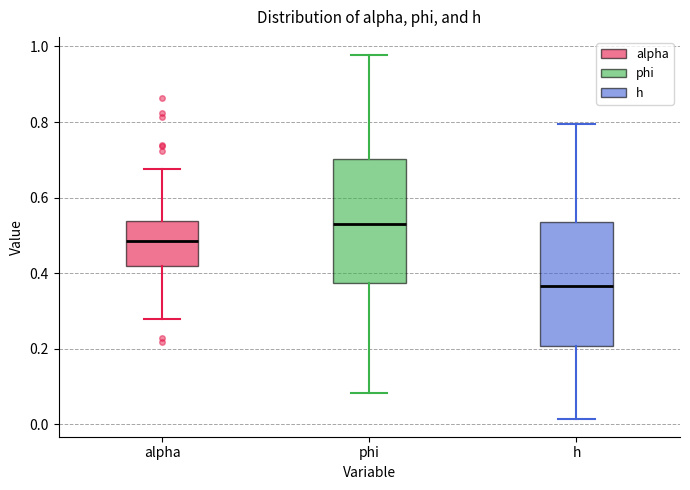

Reading left to right, read every box against the y-axis: the position of its median line, the range the box covers, and the ends of its whiskers. The values are not printed on the chart, so give them approximately, as read against the axis.

alpha: median 0.48, box 0.42 to 0.54, whiskers 0.28 to 0.68
phi: median 0.52, box 0.38 to 0.70, whiskers 0.08 to 0.98
h: median 0.36, box 0.20 to 0.54, whiskers 0.02 to 0.80